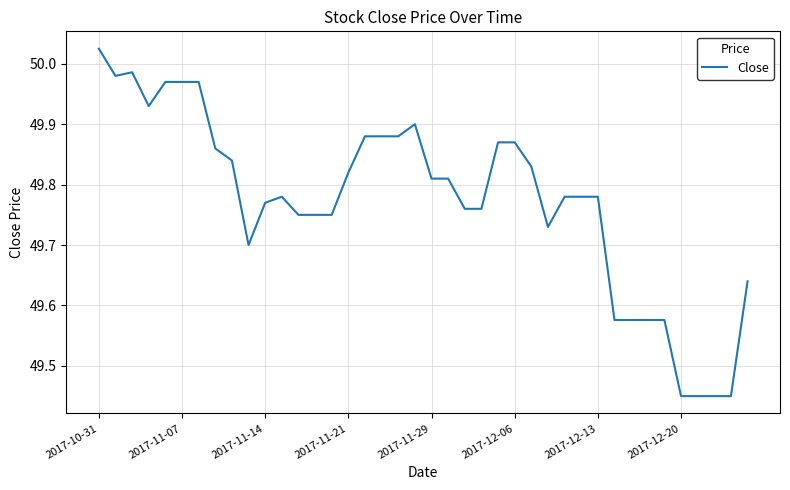

What is the difference between the maximum and minimum values?

0.6